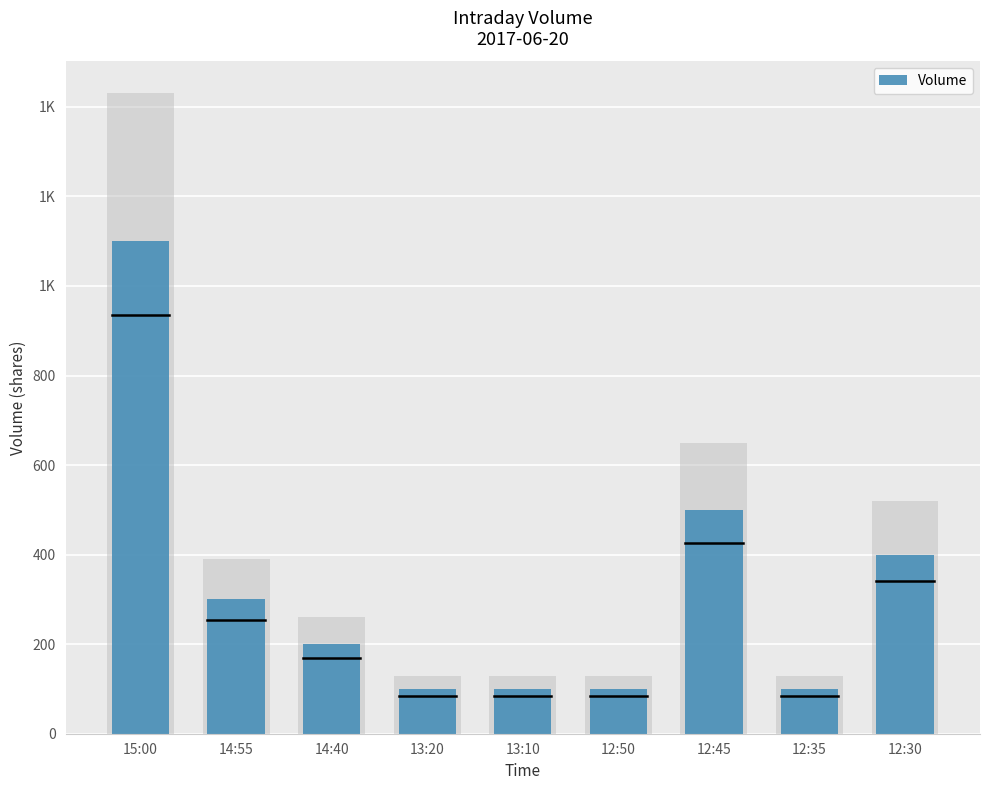

How many series are shown in this chart?

1